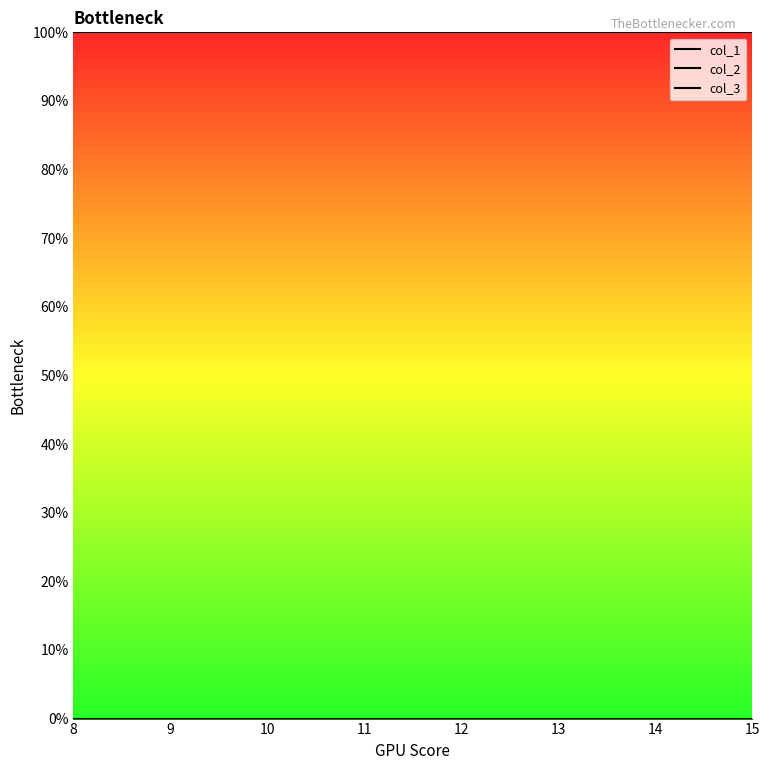

True or false: col_1 and col_2 intersect in this chart.

False